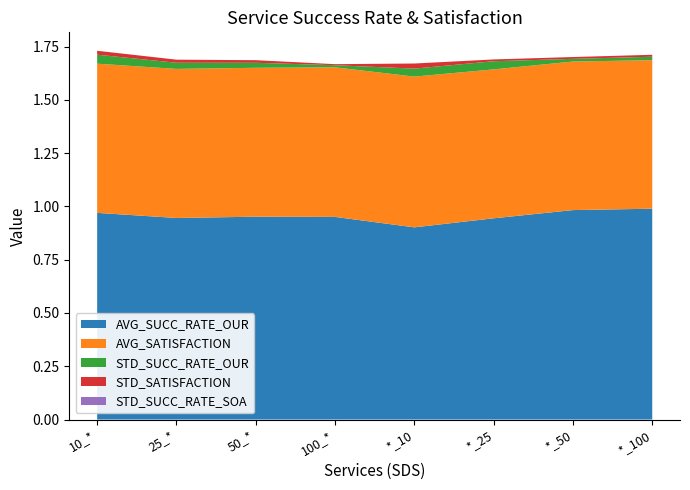

Reading left to right, extract all data points from this chart.

AVG_SUCC_RATE_OUR: 1.0	0.9	1.0	1.0	0.9	0.9	1.0	1.0
AVG_SATISFACTION: 0.7	0.7	0.7	0.7	0.7	0.7	0.7	0.7
STD_SUCC_RATE_OUR: 0.0	0.0	0.0	0.0	0.0	0.0	0.0	0.0
STD_SATISFACTION: 0.0	0.0	0.0	0.0	0.0	0.0	0.0	0.0
STD_SUCC_RATE_SOA: 0.0	0.0	0.0	0.0	0.0	0.0	0.0	0.0